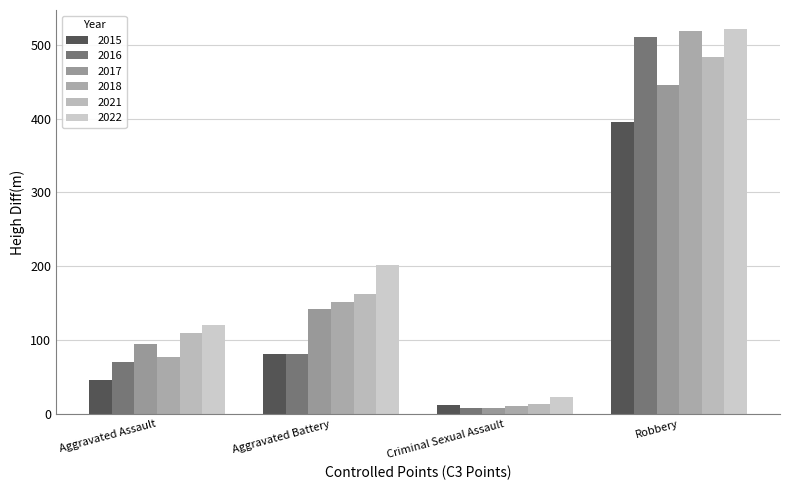

What is the difference between the highest and lowest values at Robbery?

126